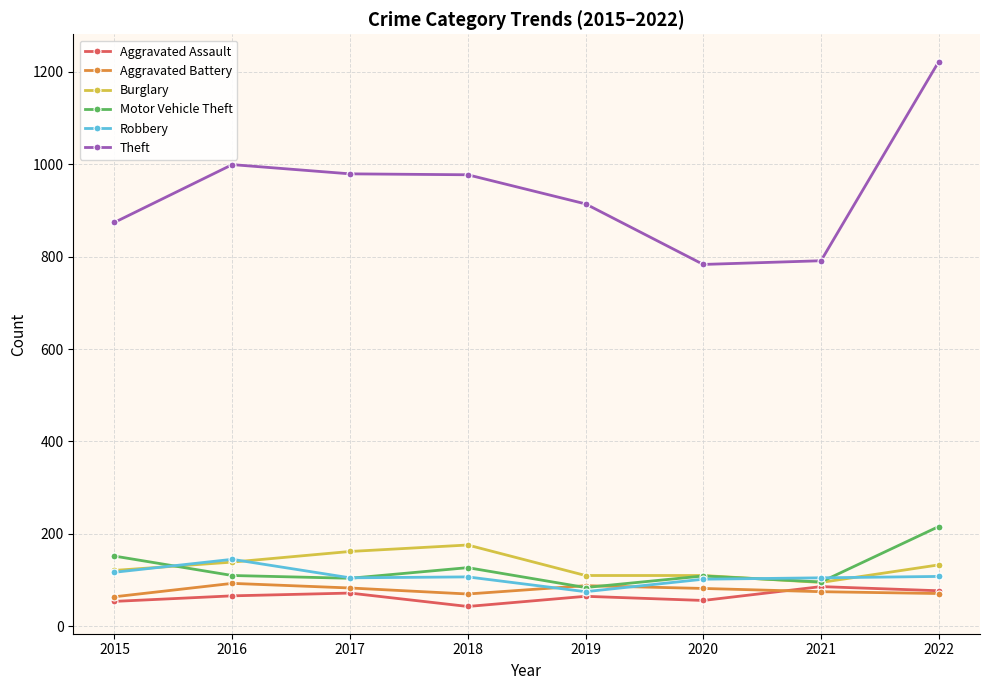

What is the spread (max minus min) of values at 2016?

933